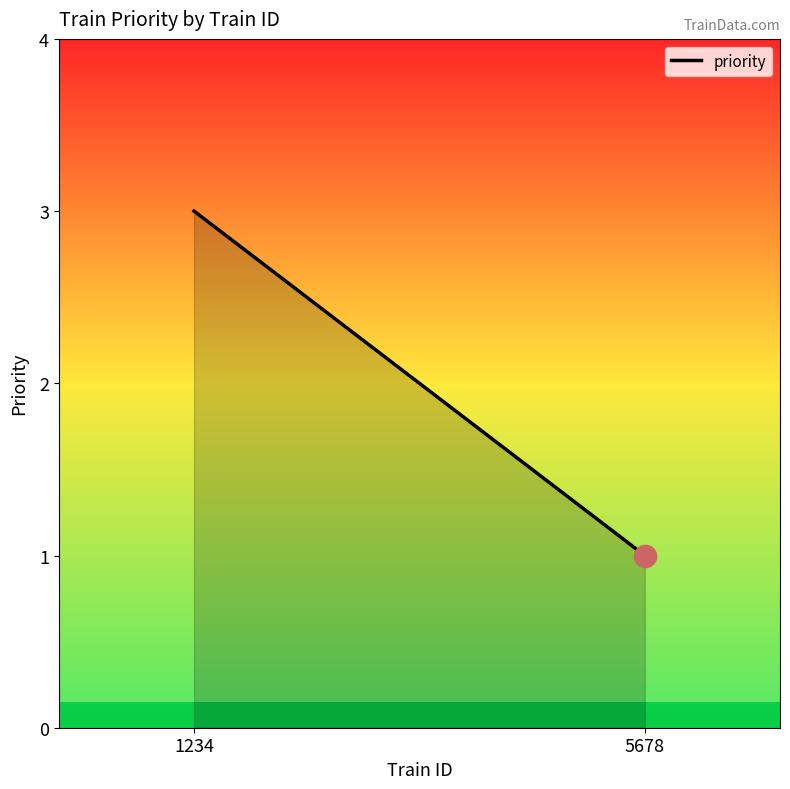

What is the value of the 1st point from the left?

3